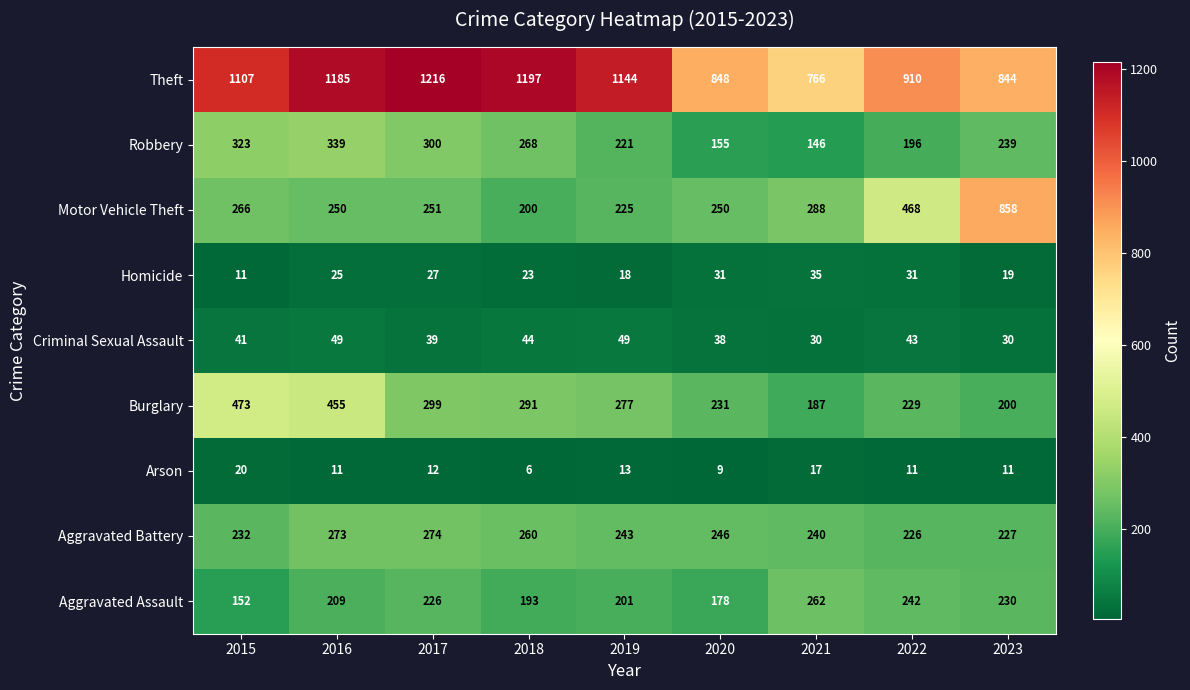

List the series in order of their peak value, highest first.

Theft, Motor Vehicle Theft, Burglary, Robbery, Aggravated Battery, Aggravated Assault, Criminal Sexual Assault, Homicide, Arson